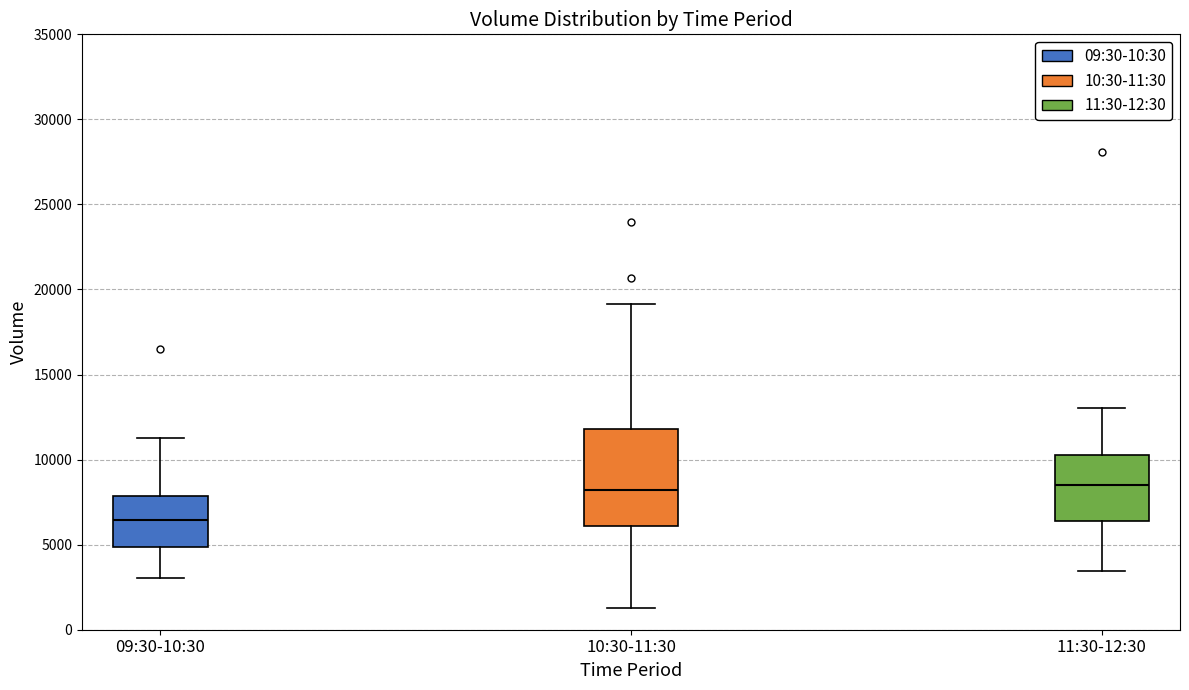

Reading left to right, read every box against the y-axis: the position of its median line, the range the box covers, and the ends of its whiskers. The values are not printed on the chart, so give them approximately, as read against the axis.

09:30-10:30: median 6500, box 5000 to 8000, whiskers 3000 to 11500
10:30-11:30: median 8000, box 6000 to 12000, whiskers 1500 to 19000
11:30-12:30: median 8500, box 6500 to 10000, whiskers 3500 to 13000